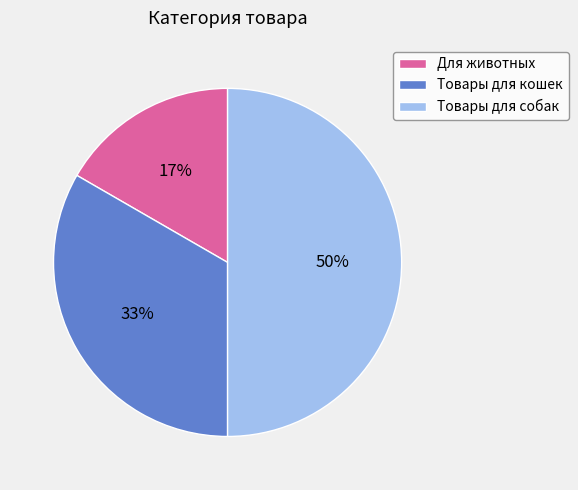

To the nearest percent, what is the combined percentage of Для животных and Товары для собак?

67%